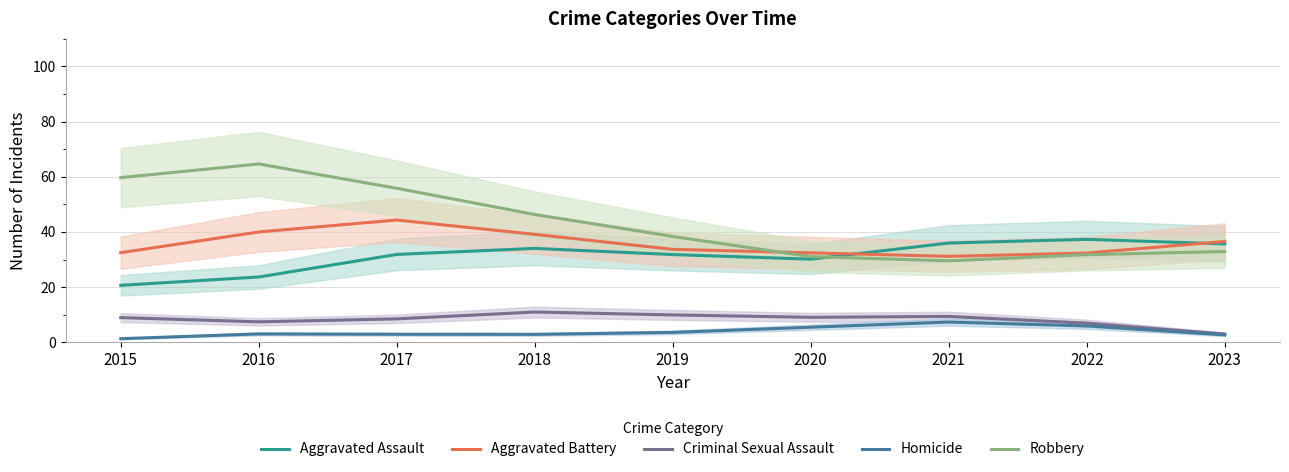

Is it true that Homicide equals 2.9 at 2018?

True